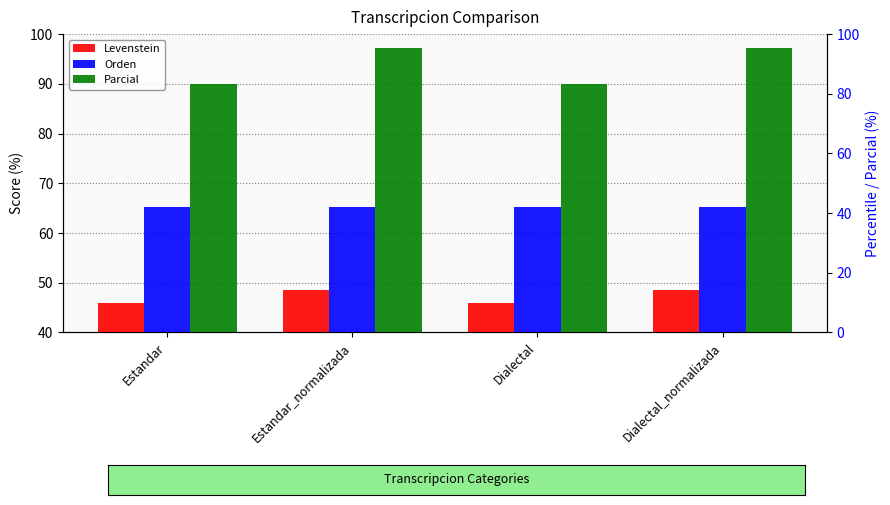

What is the total value across all series at Dialectal_normalizada?

210.9